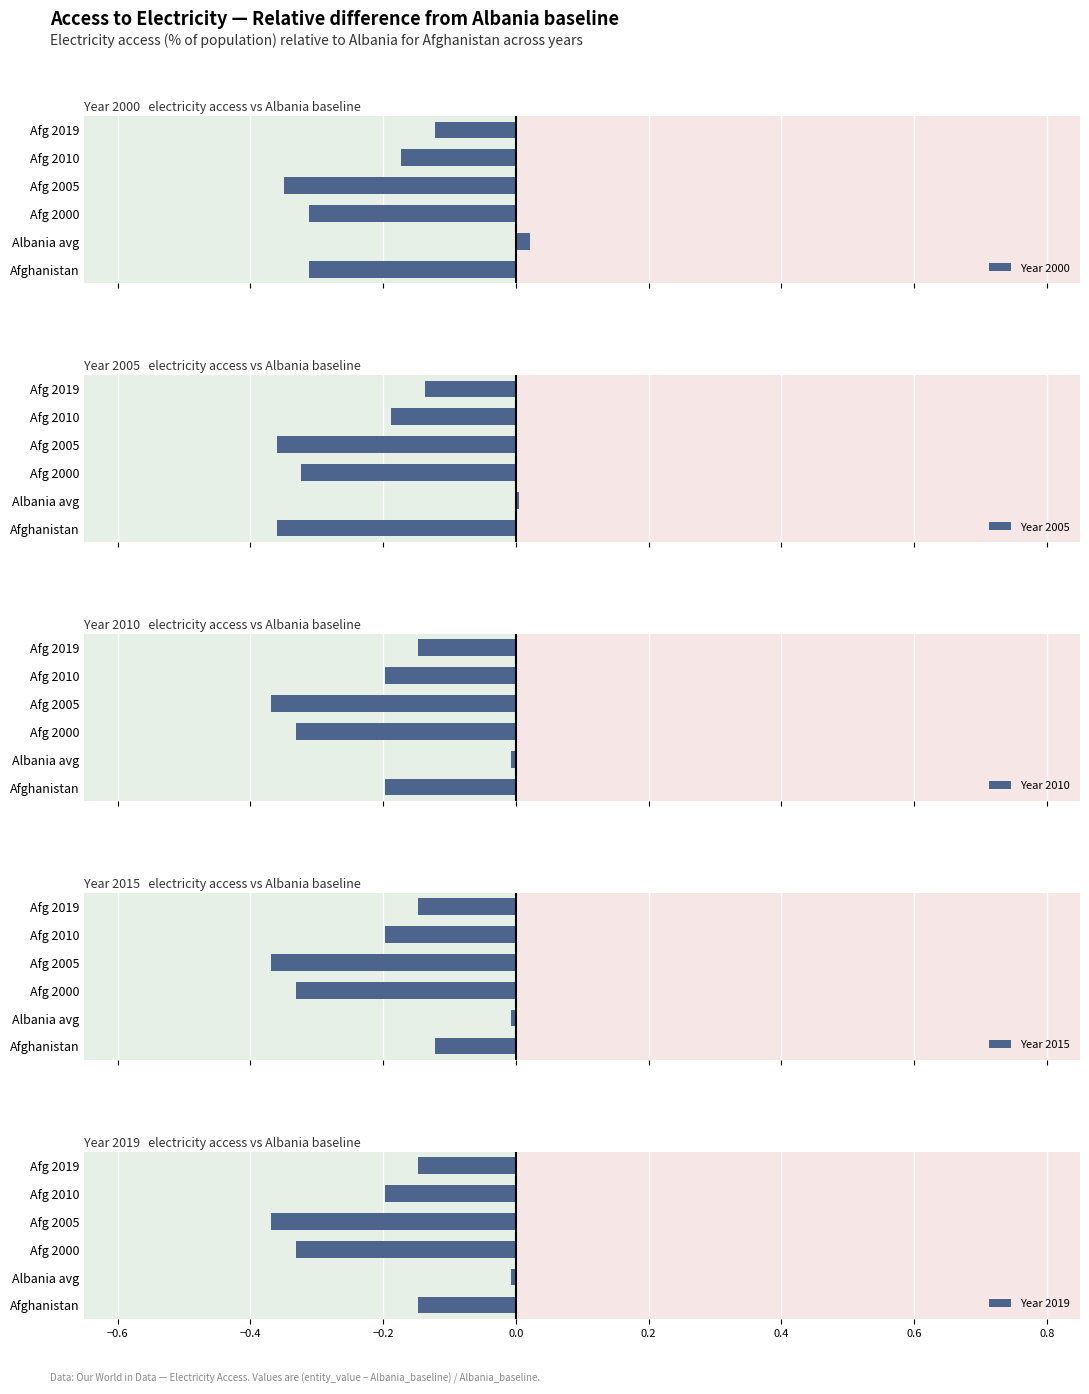

What is the sum of all Year 2019 values?

-1.2